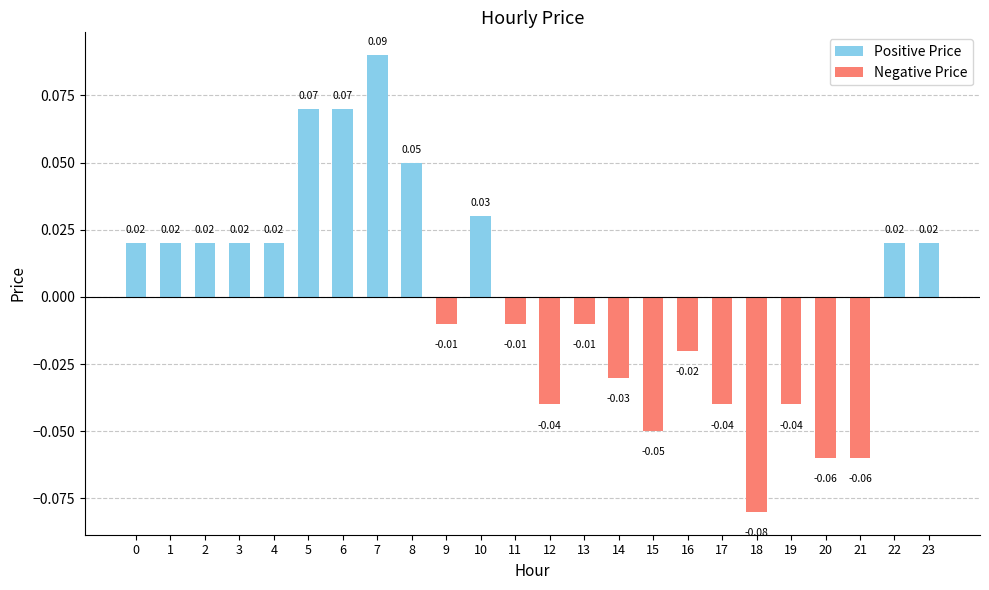

Which has a higher value, 0 or 5?

5